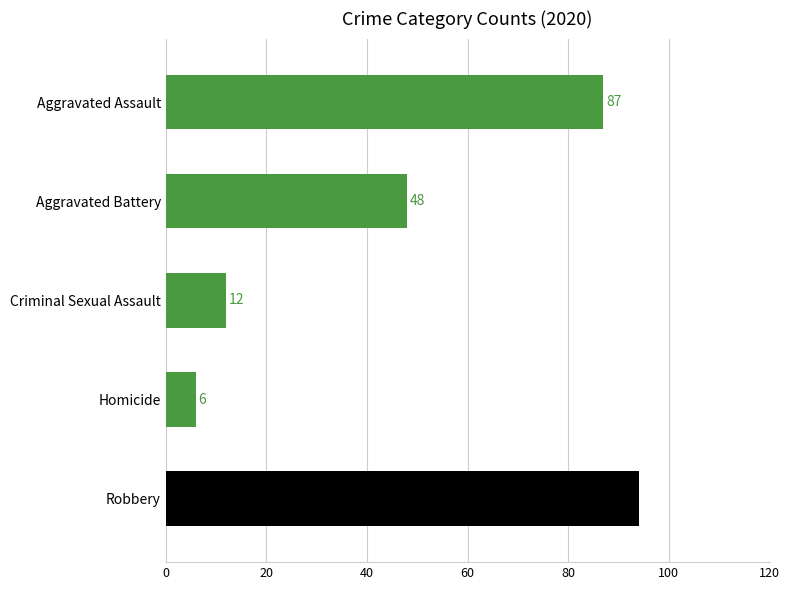

Is it true that the value at Aggravated Battery is 27?

False